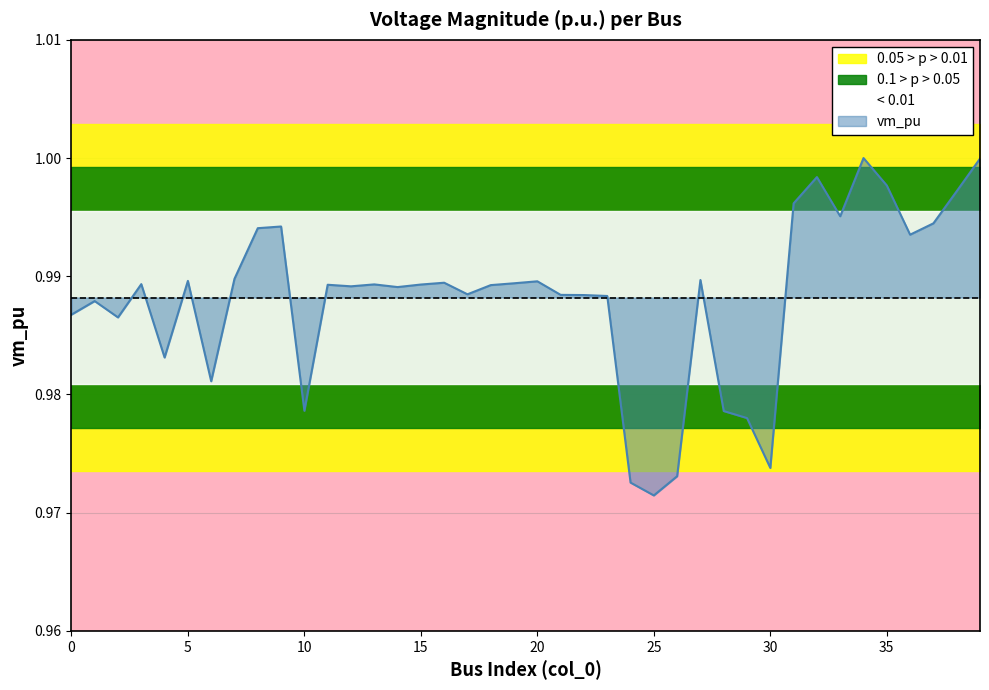

Count the number of data series in this chart.

1